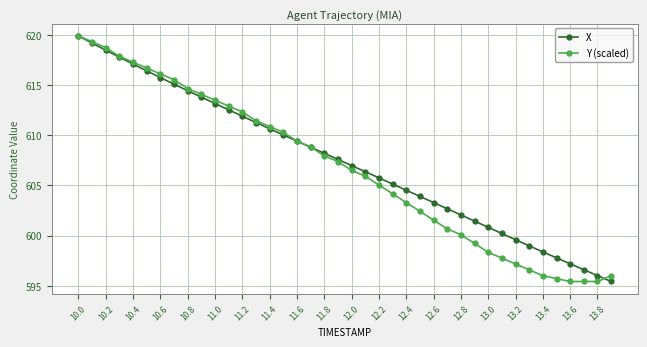

What is the value of the X point at the 23rd from the left?

605.8